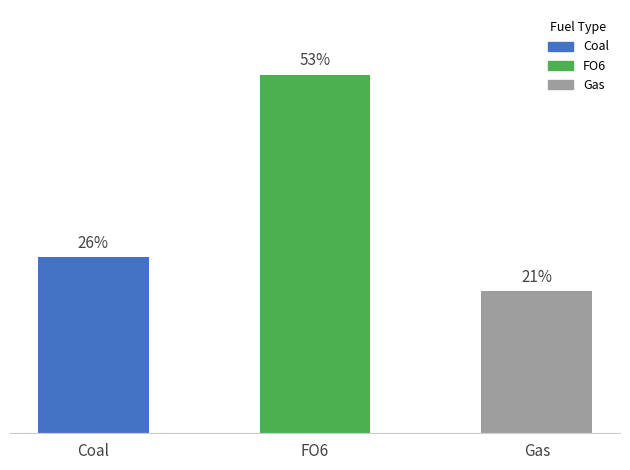

What is the label of the 1st bar from the right?

Gas